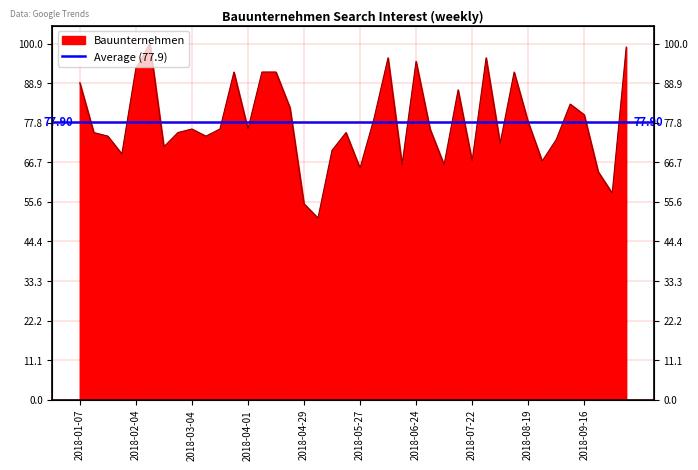

Which category has the highest value across all series?

2018-02-11